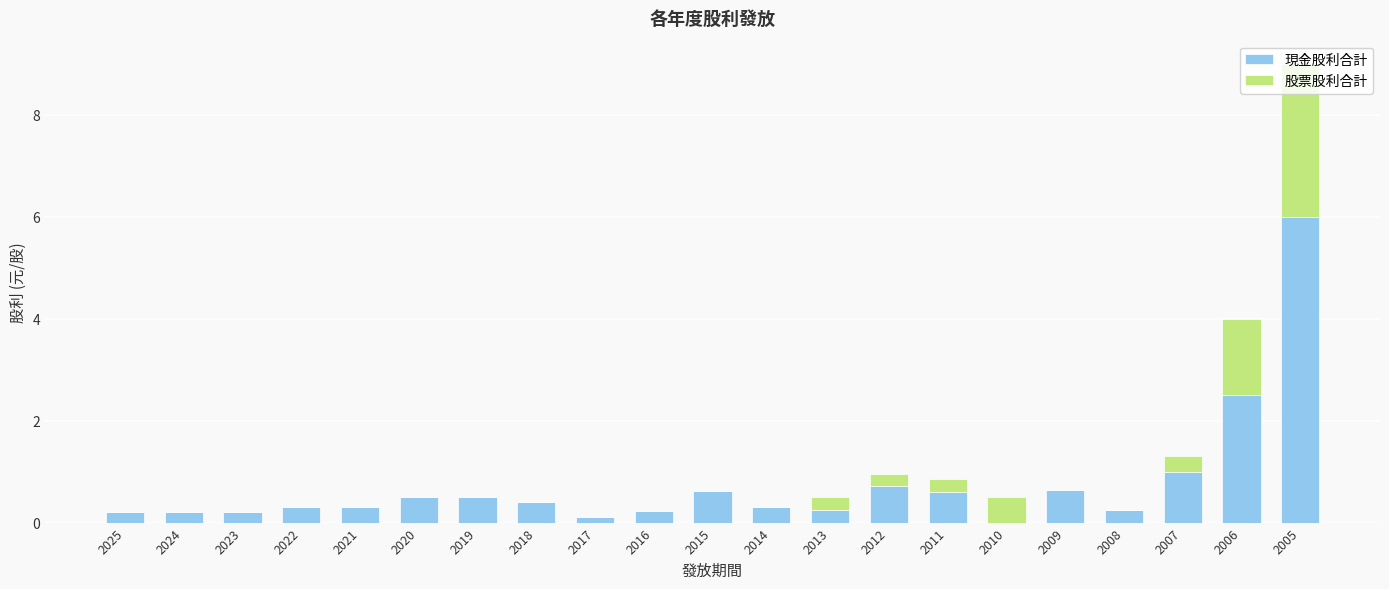

Does the chart contain stacked bars?

Yes